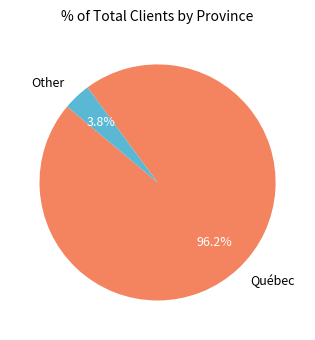

Do Other and Québec together represent more than half of the pie?

Yes